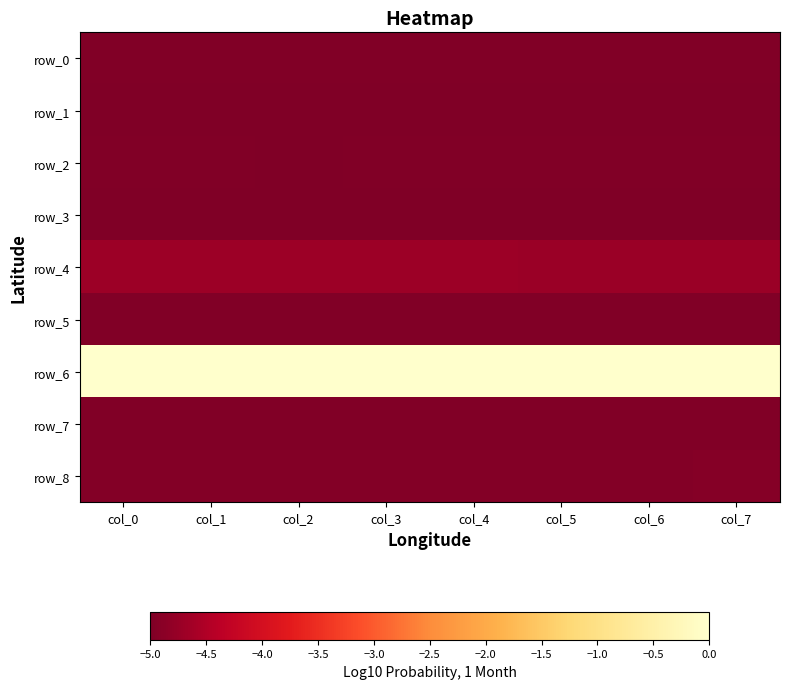

Reading right to left, list all the values displayed in this chart.

row_0: col_7=-5.0	col_6=-5.0	col_5=-5.0	col_4=-5.0	col_3=-5.0	col_2=-5.0	col_1=-5.0	col_0=-5.0
row_1: col_7=-5.0	col_6=-5.0	col_5=-5.0	col_4=-5.0	col_3=-5.0	col_2=-5.0	col_1=-5.0	col_0=-5.0
row_2: col_7=-5.0	col_6=-5.0	col_5=-5.0	col_4=-5.0	col_3=-5.0	col_2=-5.0	col_1=-5.0	col_0=-5.0
row_3: col_7=-5.0	col_6=-5.0	col_5=-5.0	col_4=-5.0	col_3=-5.0	col_2=-5.0	col_1=-5.0	col_0=-5.0
row_4: col_7=-4.7	col_6=-4.7	col_5=-4.7	col_4=-4.7	col_3=-4.7	col_2=-4.7	col_1=-4.7	col_0=-4.7
row_5: col_7=-5.0	col_6=-5.0	col_5=-5.0	col_4=-5.0	col_3=-5.0	col_2=-5.0	col_1=-5.0	col_0=-5.0
row_6: col_7=0.0	col_6=-0.0	col_5=-0.0	col_4=-0.0	col_3=-0.0	col_2=-0.0	col_1=-0.0	col_0=-0.0
row_7: col_7=-5.0	col_6=-5.0	col_5=-5.0	col_4=-5.0	col_3=-5.0	col_2=-5.0	col_1=-5.0	col_0=-5.0
row_8: col_7=-4.9	col_6=-4.9	col_5=-4.9	col_4=-4.9	col_3=-4.9	col_2=-4.9	col_1=-4.9	col_0=-4.9